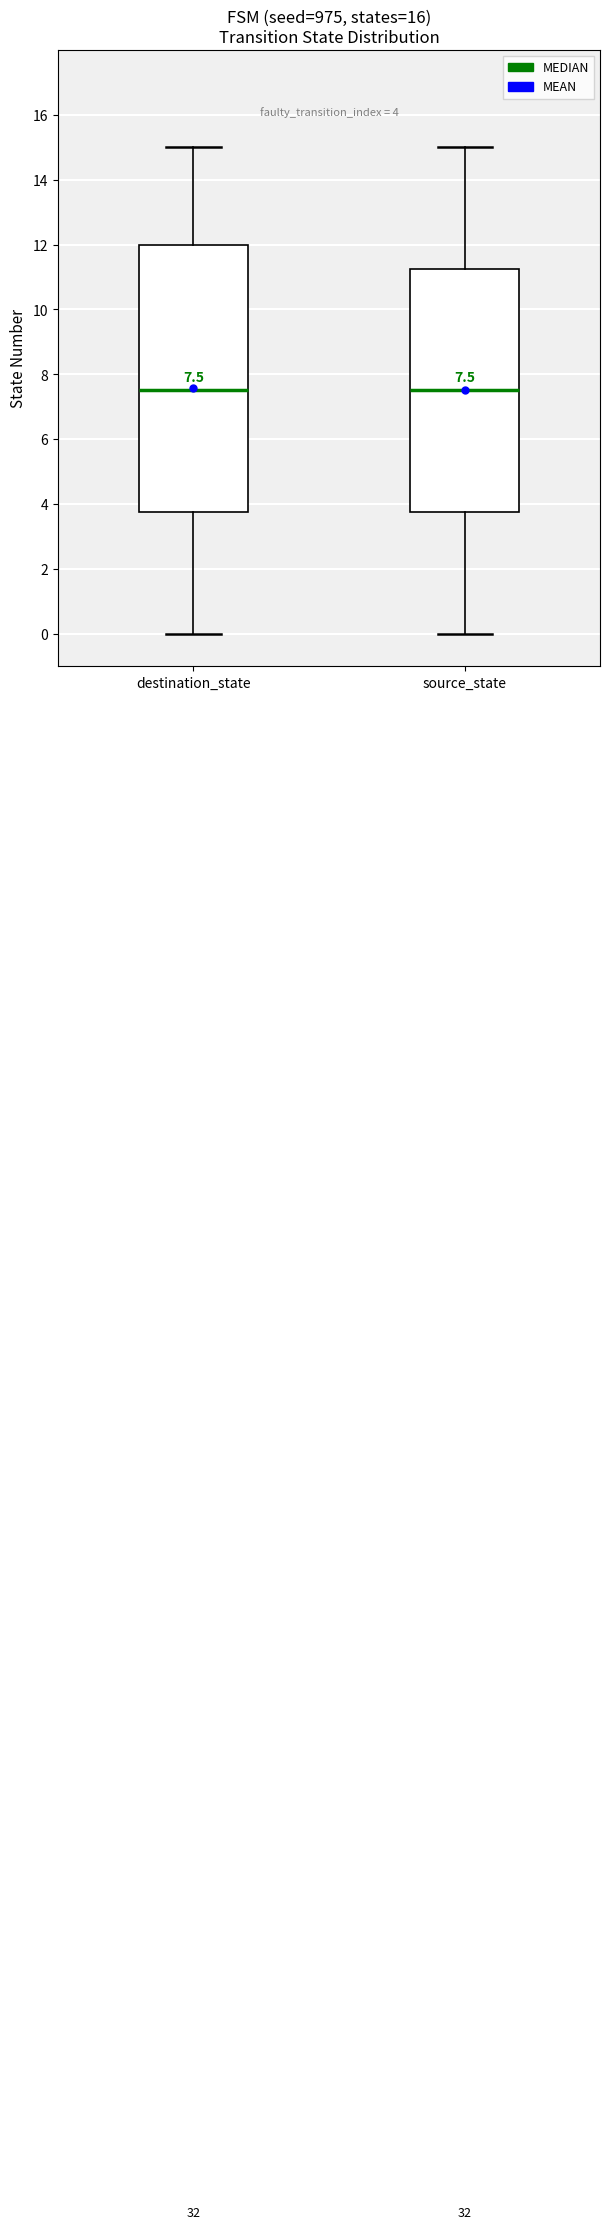

Which box is the tallest, from its lower edge to its upper edge?

destination_state